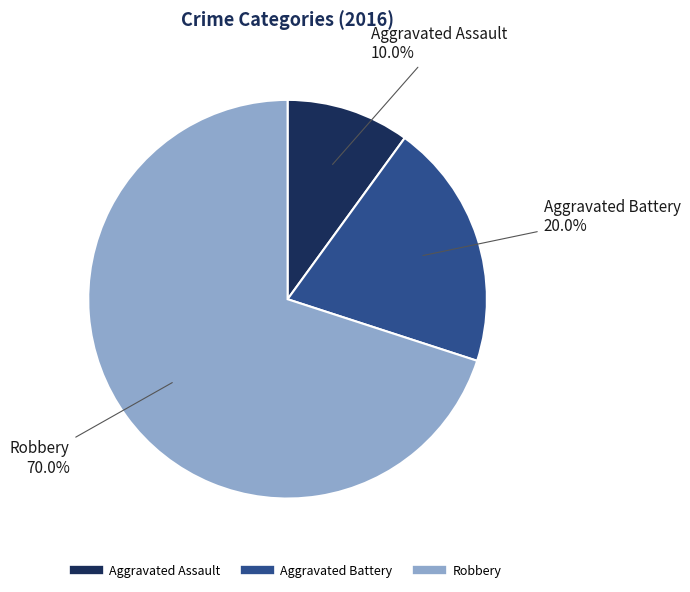

How many segments does this pie chart have?

3